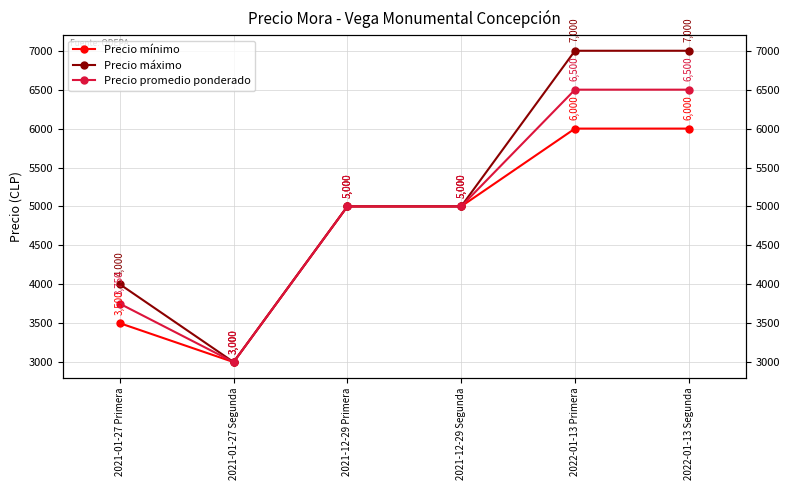

Which series has the widest spread of values?

Precio máximo